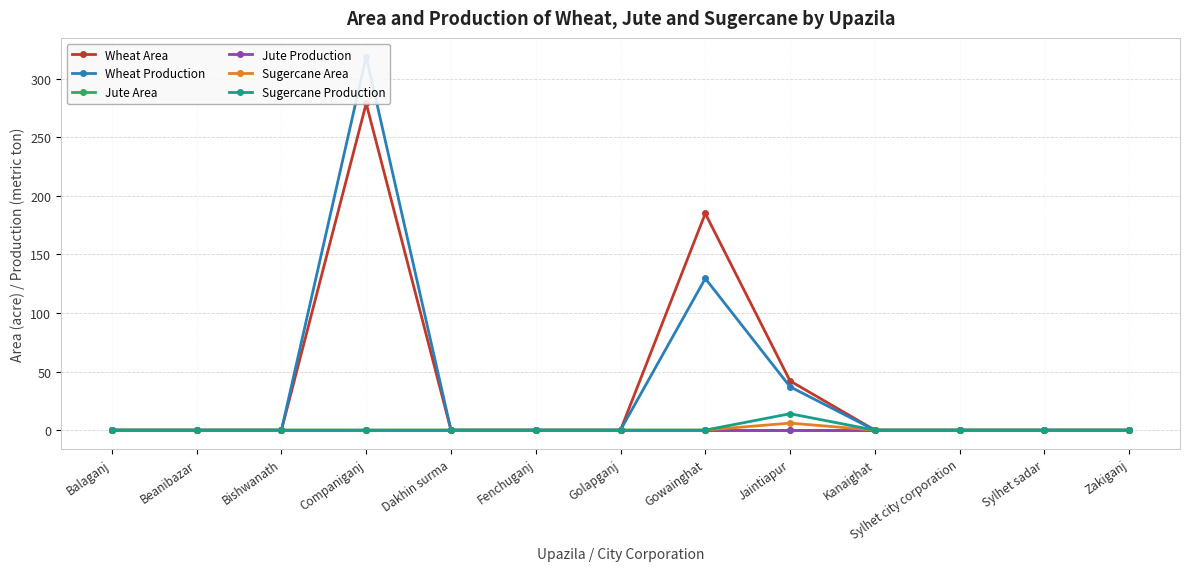

Which series changed the most between Beanibazar and Jaintiapur?

Wheat Area